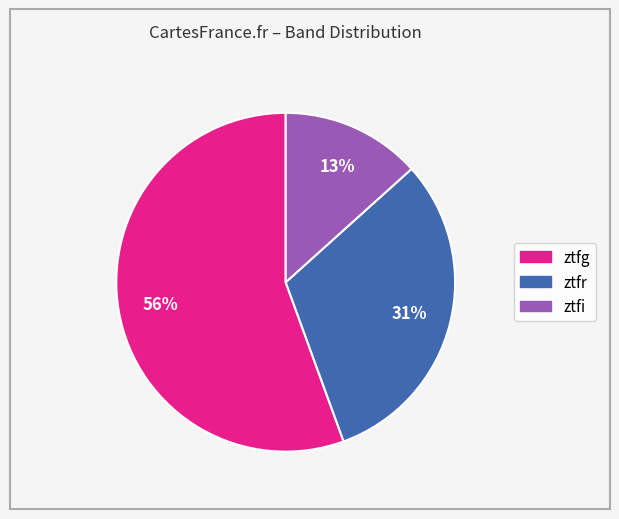

The ztfg slice represents 56% of the pie. True or false?

True